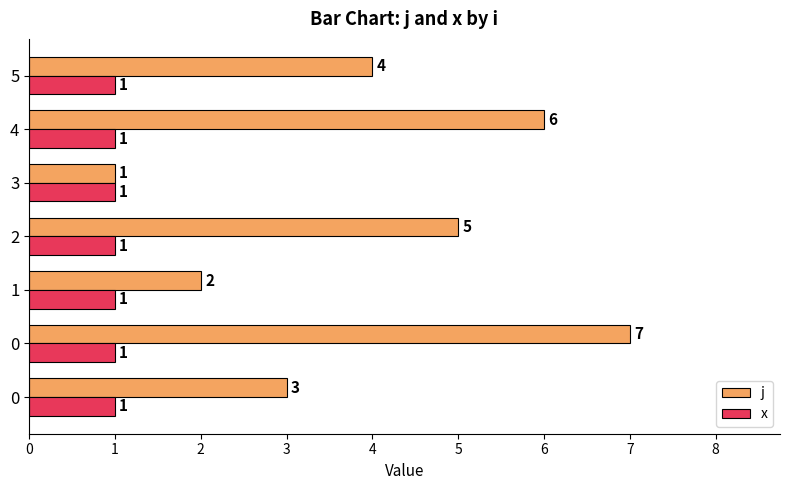

Count the number of data series in this chart.

2